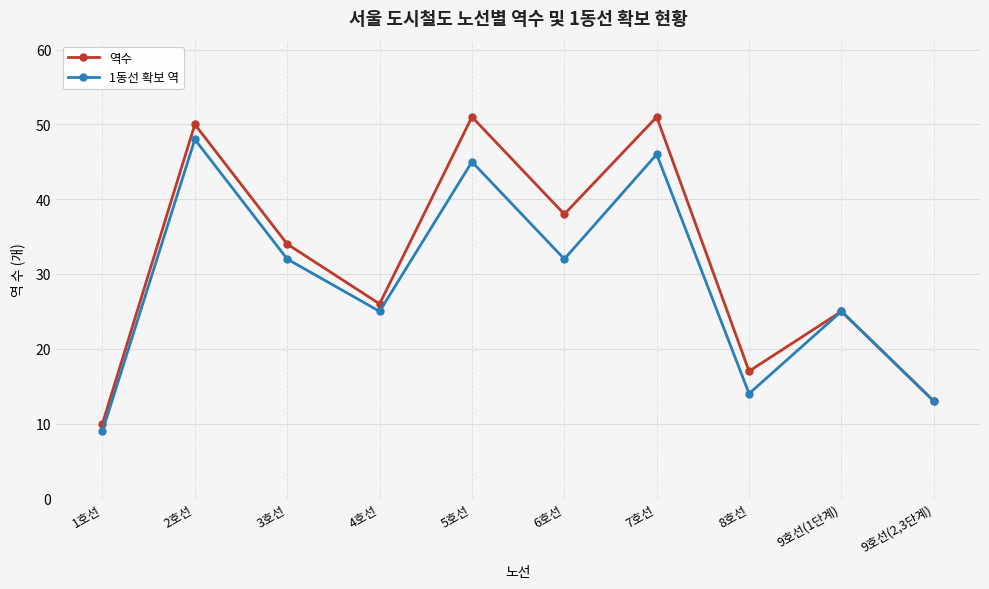

Rank the series by their average value, from highest to lowest.

역수, 1동선 확보 역